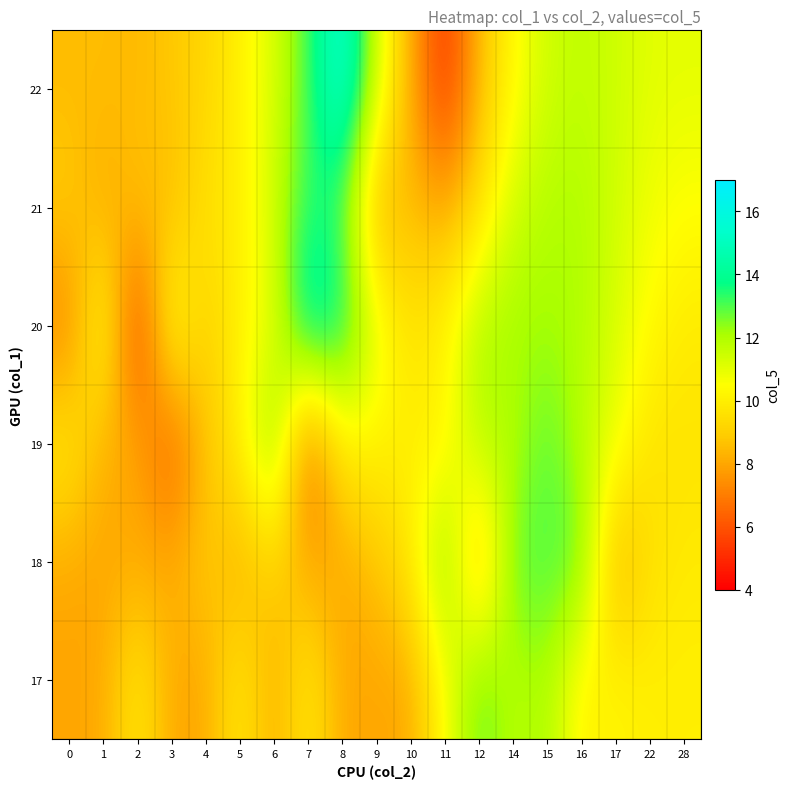

What is the spread (max minus min) of values at 12?

5.0